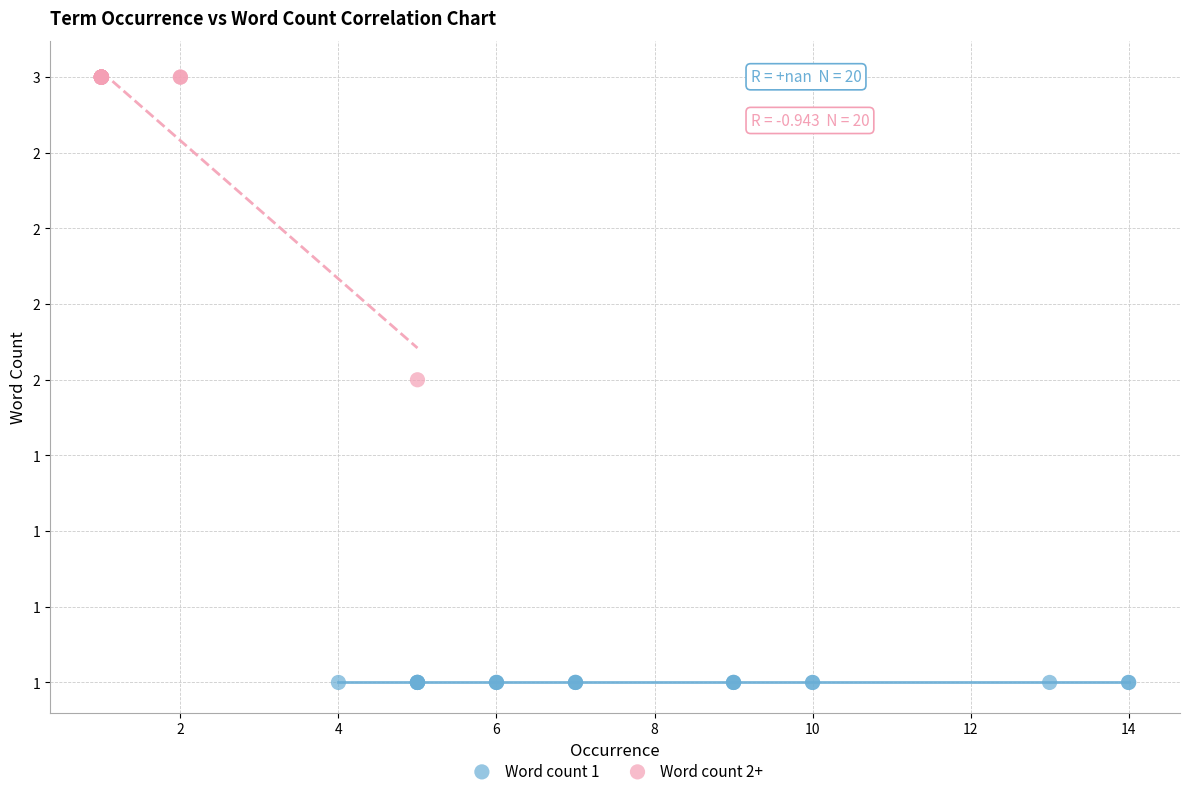

What are all the series names shown in the legend?

Word count 1, Word count 2+